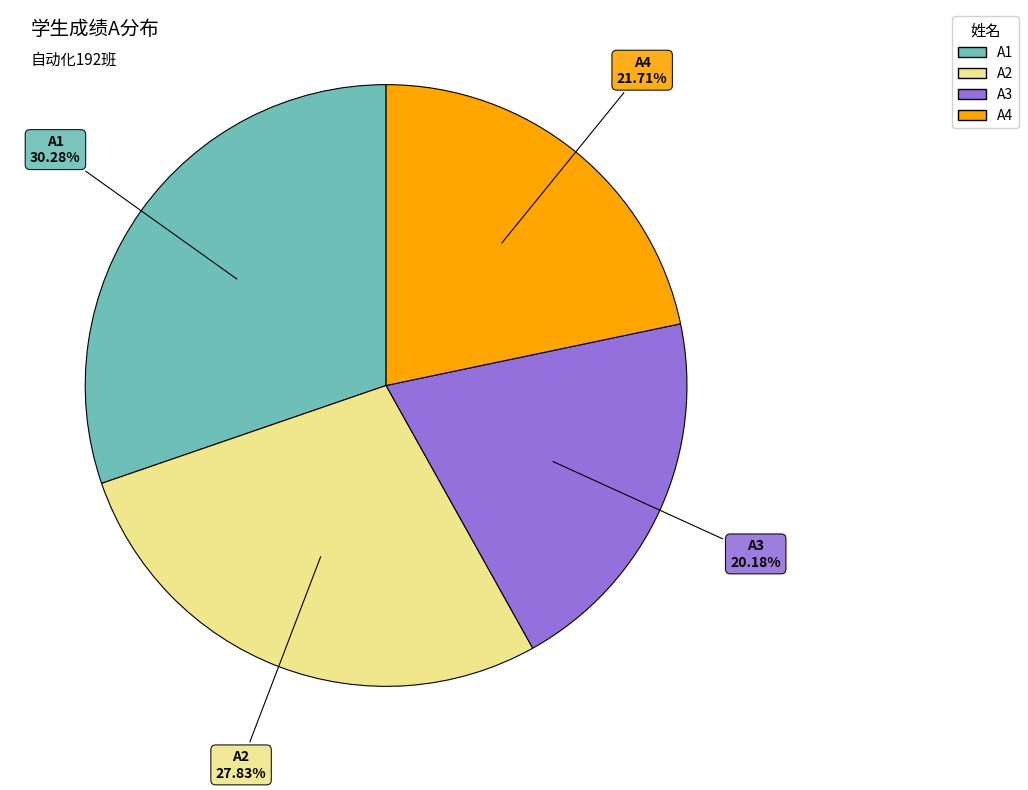

What percentage is the A1 slice, to the nearest percent?

30%